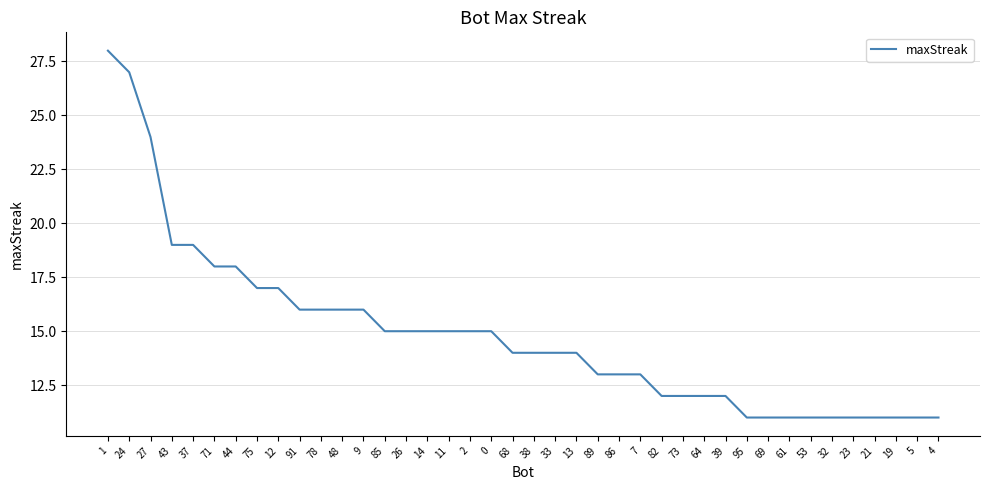

Which has a higher value, 82 or 11?

11